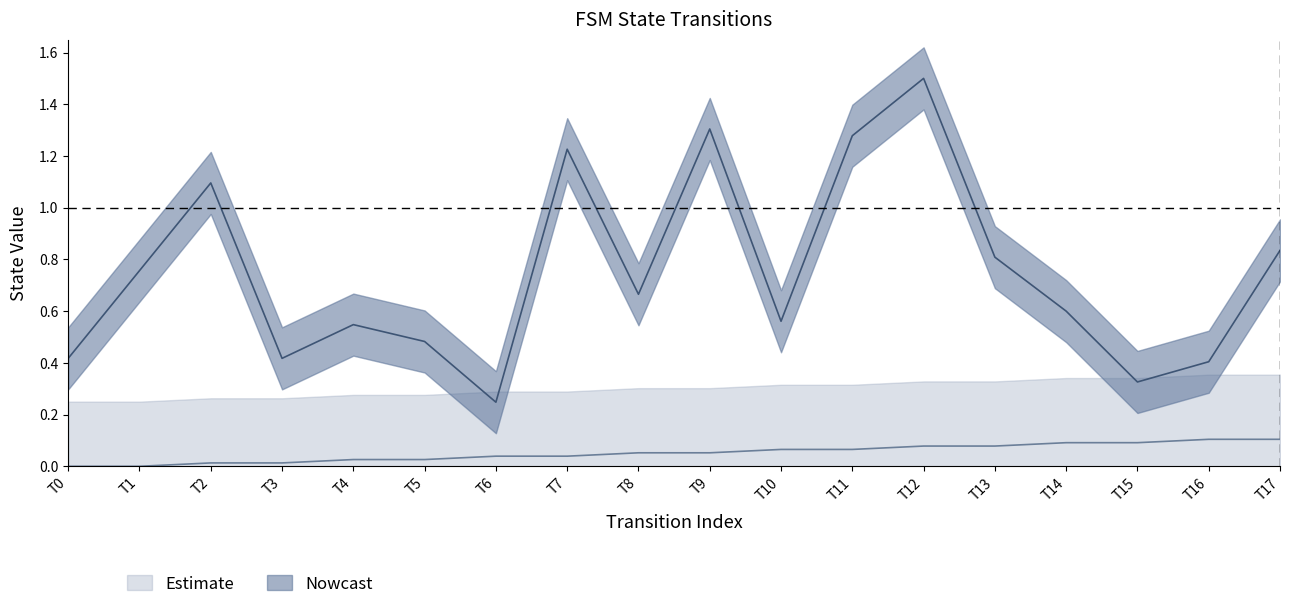

What is the value of the source_state point at the 17th from the left?

0.1